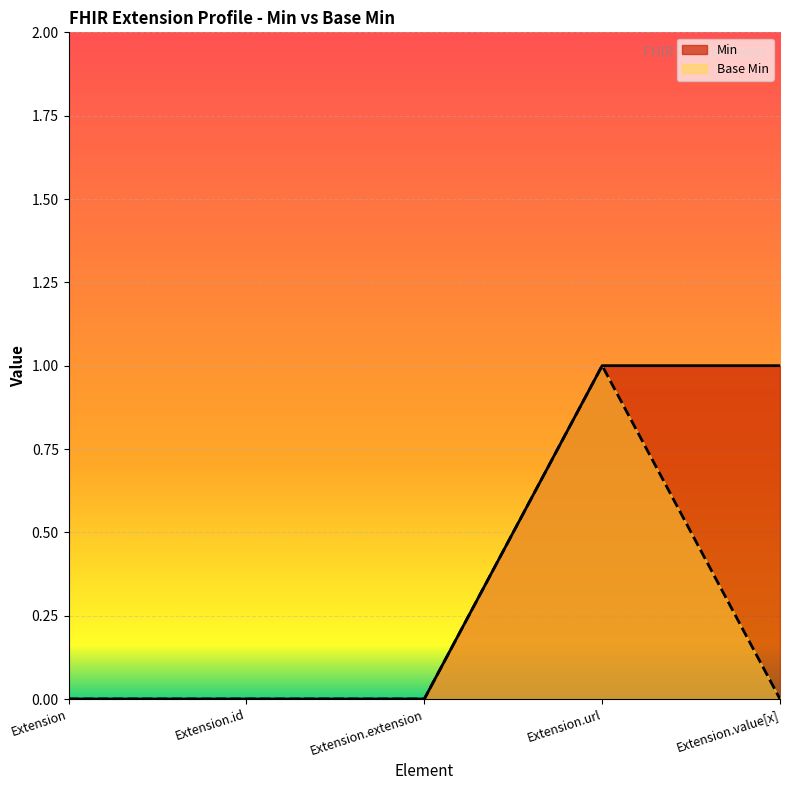

At which label is Min closest to 0?

Extension